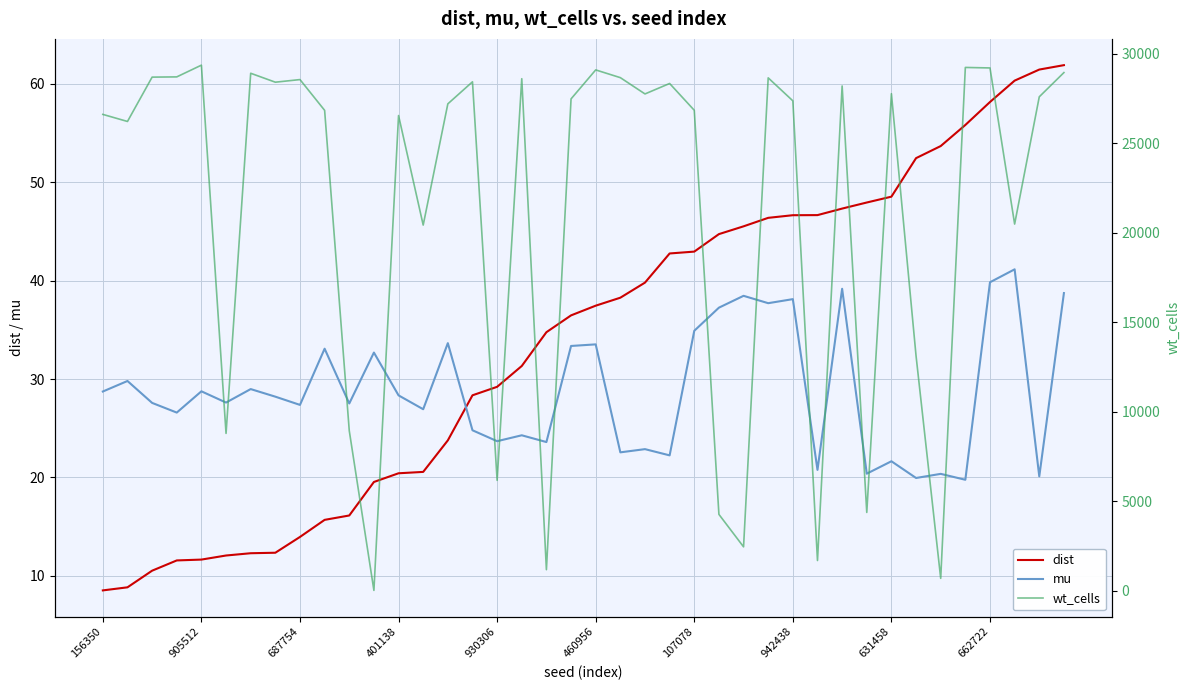

How many interior local valleys does the wt_cells series have?

13